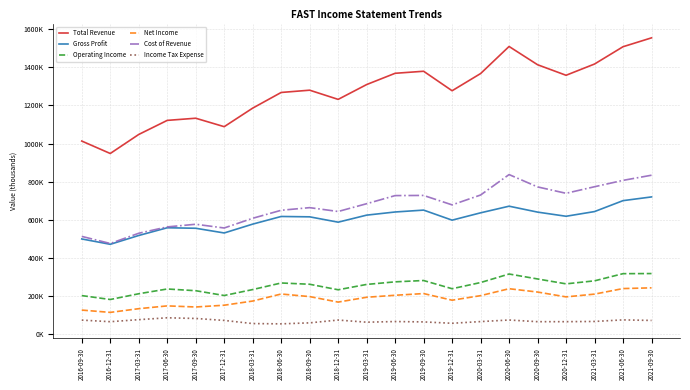

Where is Income Tax Expense nearest to the value 70600?

2021-09-30